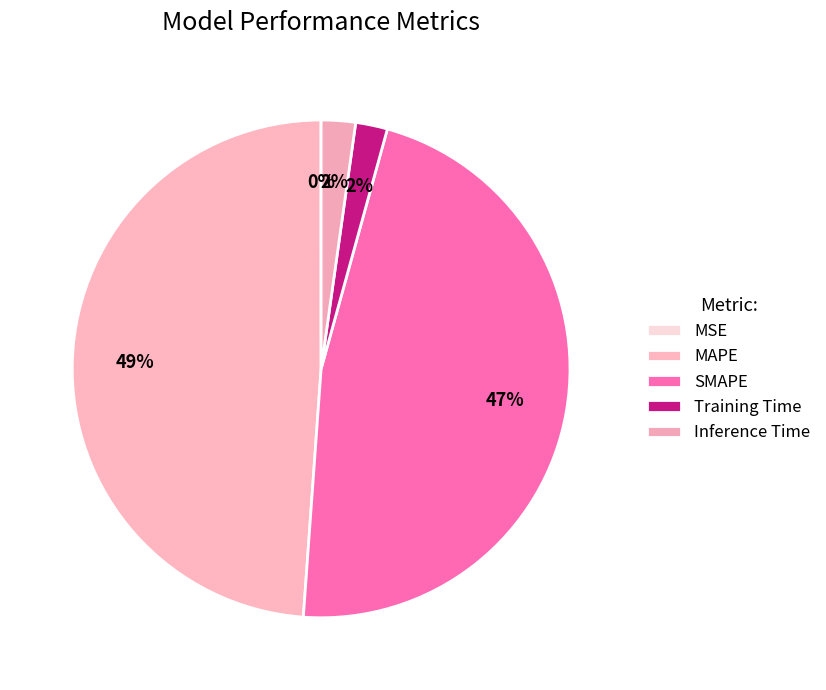

Is the sum of Training Time and SMAPE greater than half?

No